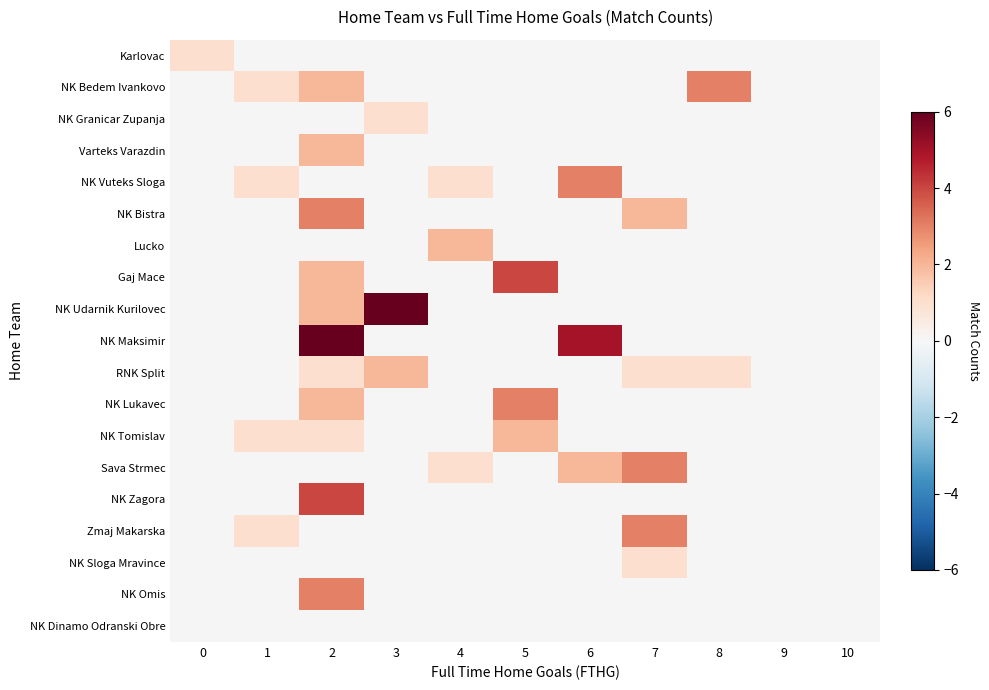

At 10, list the series in order from largest to smallest.

Karlovac, NK Bedem Ivankovo, NK Granicar Zupanja, Varteks Varazdin, NK Vuteks Sloga, NK Bistra, Lucko, Gaj Mace, NK Udarnik Kurilovec, NK Maksimir, RNK Split, NK Lukavec, NK Tomislav, Sava Strmec, NK Zagora, Zmaj Makarska, NK Sloga Mravince, NK Omis, NK Dinamo Odranski Obre